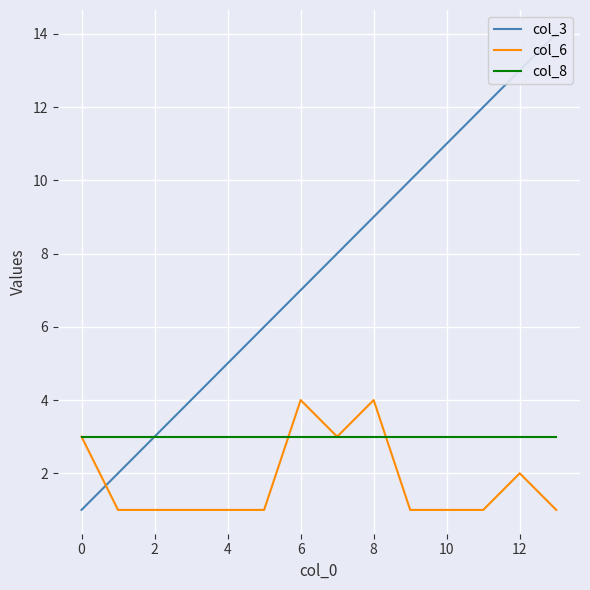

Is it true that col_6 equals 1 at 2?

True